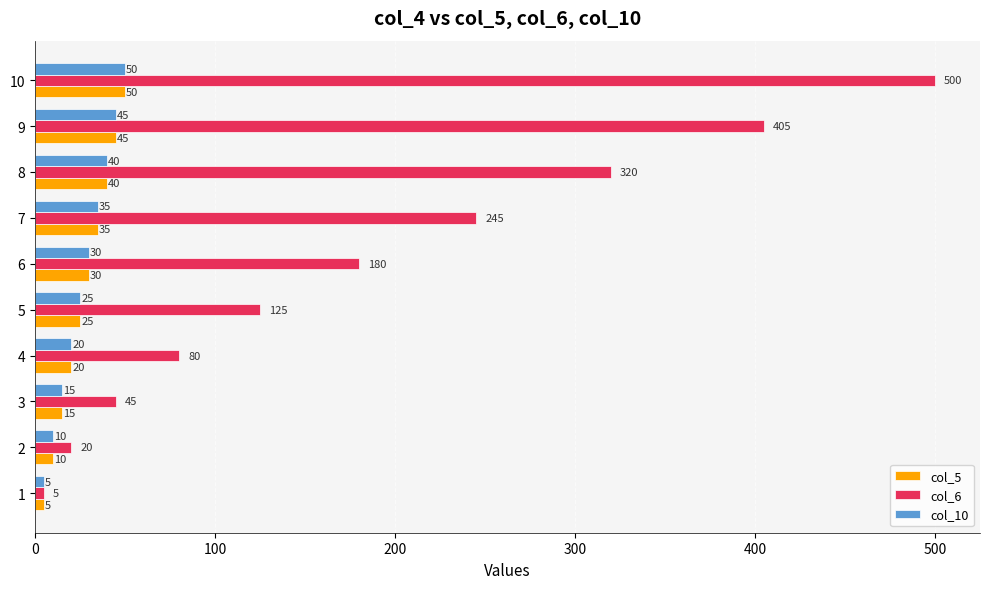

At how many categories does at least one series exceed 94?

6